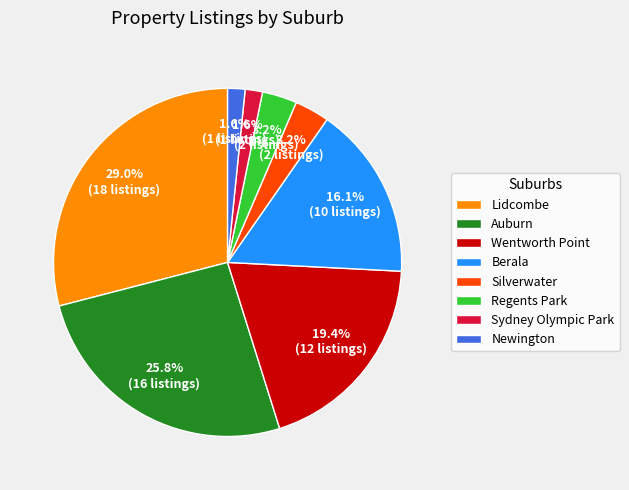

What portion of the pie excludes Sydney Olympic Park?

98.4%